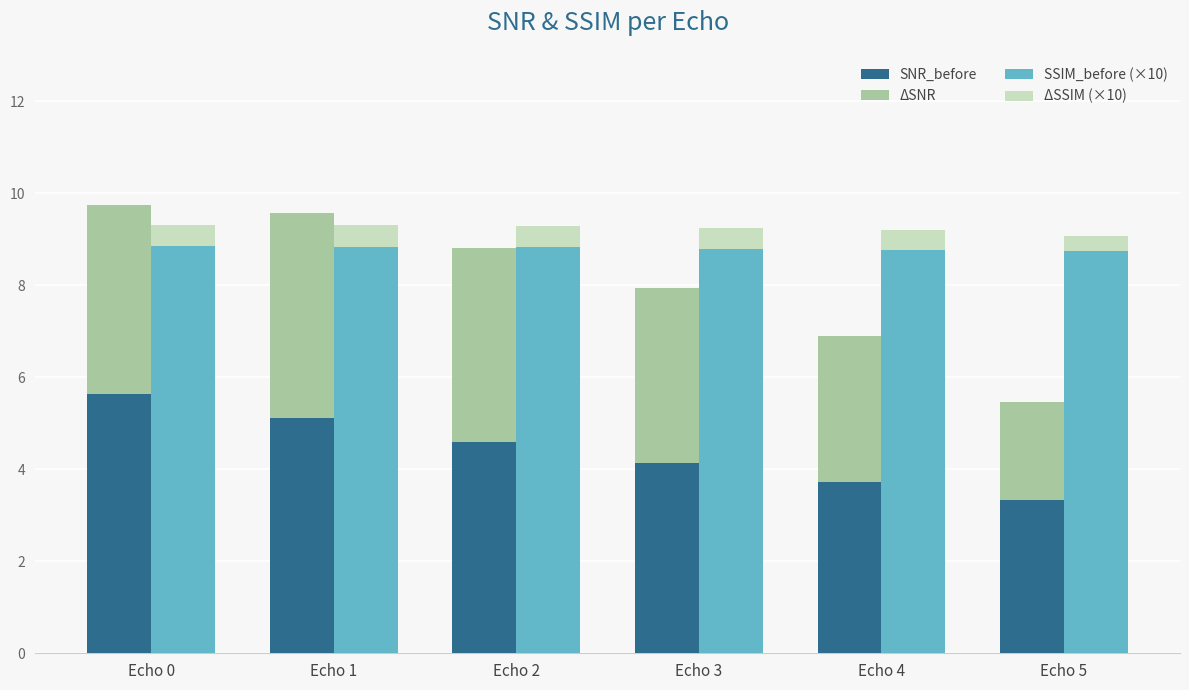

Which has a higher value, Echo 5 or Echo 0?

Echo 0